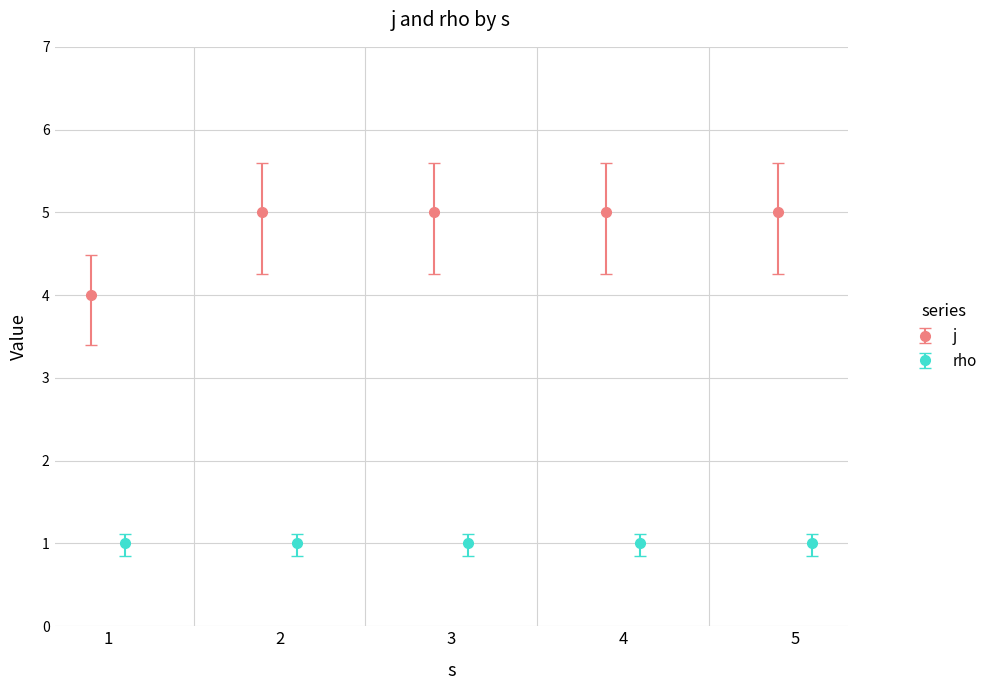

What is the minimum value for j?

4